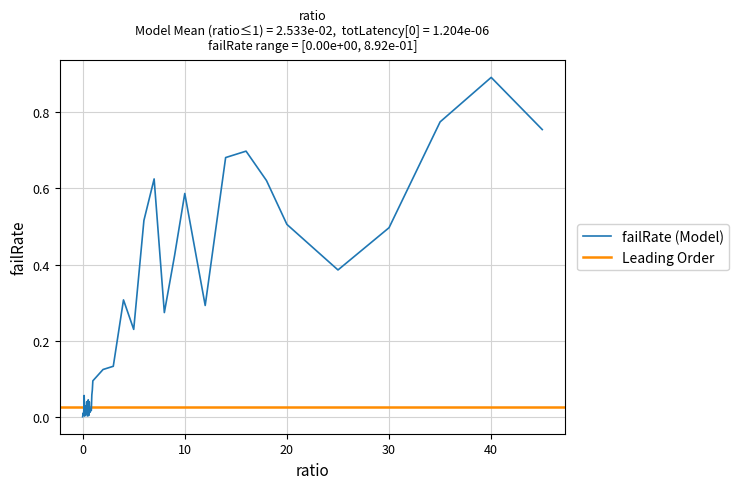

Reading left to right, transcribe all the data shown in this chart.

0.0=0.0	0.05=0.0	0.1=0.0	0.15=0.1	0.2=0.0	0.25=0.0	0.3=0.0	0.35=0.0	0.4=0.0	0.45=0.0	0.5=0.0	0.55=0.0	0.6=0.0	0.65=0.0	0.7=0.0	0.75=0.0	0.8=0.0	0.85=0.0	0.9=0.1	0.95=0.1	1.0=0.1	2.0=0.1	3.0=0.1	4.0=0.3	5.0=0.2	6.0=0.5	7.0=0.6	8.0=0.3	9.0=0.4	10.0=0.6	12.0=0.3	14.0=0.7	16.0=0.7	18.0=0.6	20.0=0.5	25.0=0.4	30.0=0.5	35.0=0.8	40.0=0.9	45.0=0.8